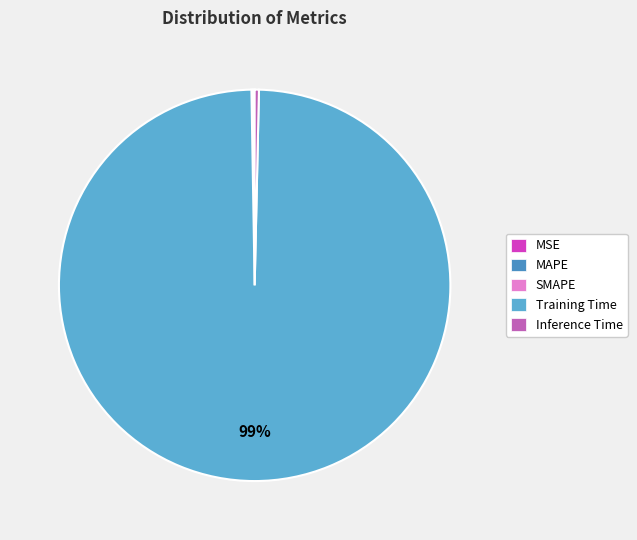

Which category has the smallest portion of the pie?

MSE